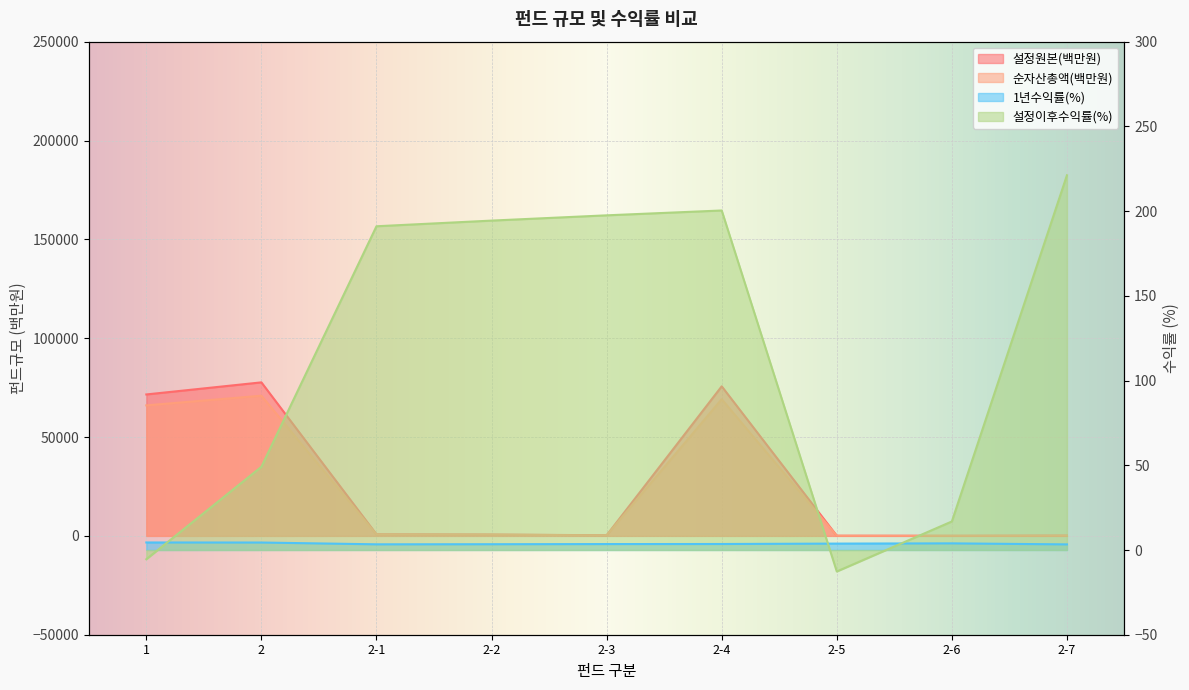

What is the total value across all series at 2-1?

1705.4